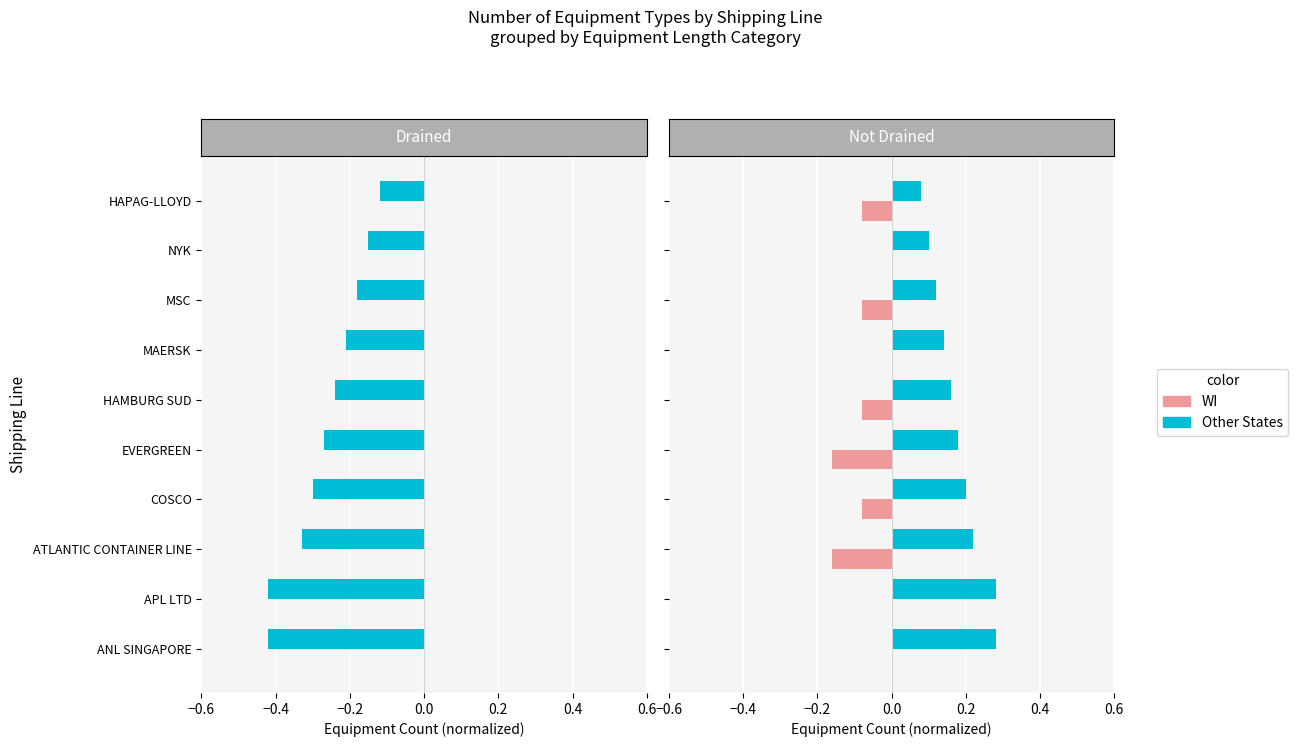

The WI series shows 0.0 at 0.6. True or false?

True